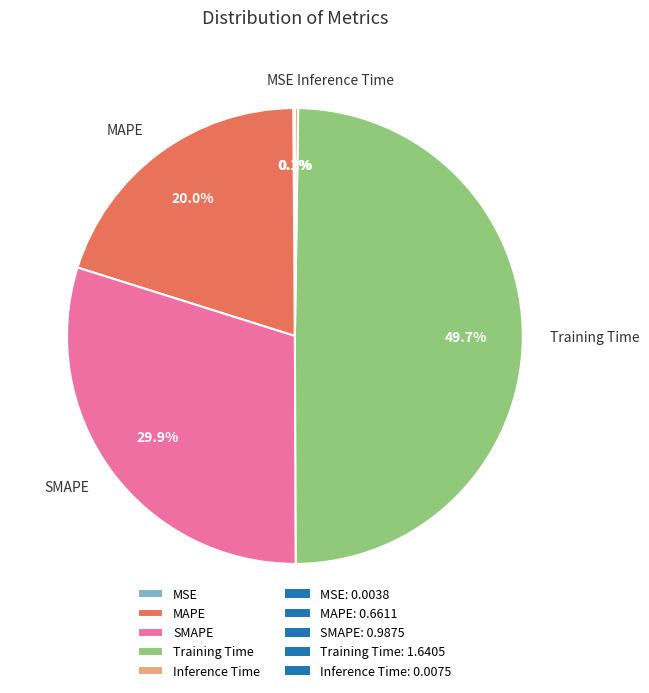

Which has a higher value, SMAPE or Training Time?

Training Time